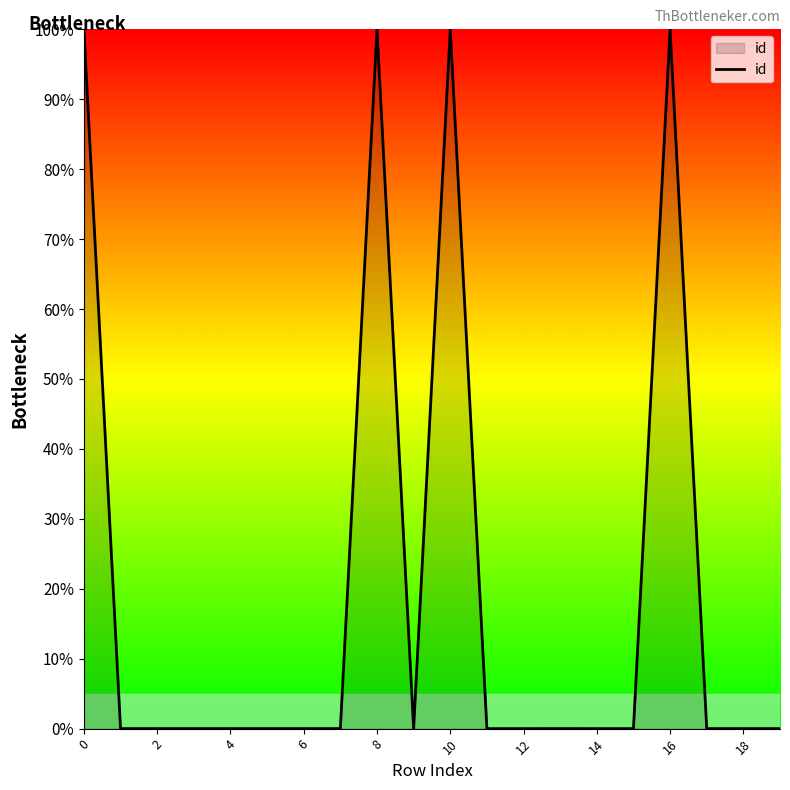

What is the difference between the maximum and minimum values?

100.0